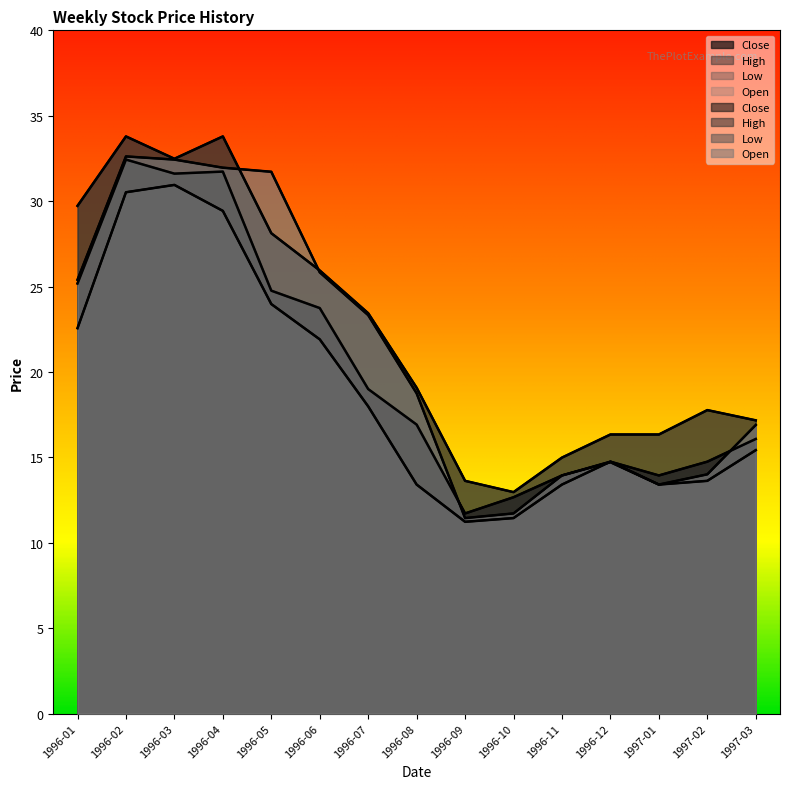

Reading left to right, what are all the values shown in this chart?

Close: 1996-01=25.2	1996-02=32.4	1996-03=31.6	1996-04=31.7	1996-05=24.8	1996-06=23.7	1996-07=19.0	1996-08=16.9	1996-09=11.7	1996-10=12.7	1996-11=13.9	1996-12=14.7	1997-01=13.9	1997-02=14.7	1997-03=16.1
High: 1996-01=29.7	1996-02=33.8	1996-03=32.5	1996-04=33.8	1996-05=28.1	1996-06=25.9	1996-07=23.4	1996-08=19.1	1996-09=13.6	1996-10=13.0	1996-11=15.0	1996-12=16.3	1997-01=16.3	1997-02=17.8	1997-03=17.2
Low: 1996-01=22.6	1996-02=30.5	1996-03=30.9	1996-04=29.4	1996-05=24.0	1996-06=21.9	1996-07=18.0	1996-08=13.4	1996-09=11.2	1996-10=11.4	1996-11=13.4	1996-12=14.7	1997-01=13.4	1997-02=13.6	1997-03=15.4
Open: 1996-01=25.4	1996-02=32.6	1996-03=32.4	1996-04=32.0	1996-05=31.7	1996-06=25.8	1996-07=23.3	1996-08=18.7	1996-09=11.4	1996-10=11.7	1996-11=13.9	1996-12=14.7	1997-01=13.4	1997-02=14.0	1997-03=16.9